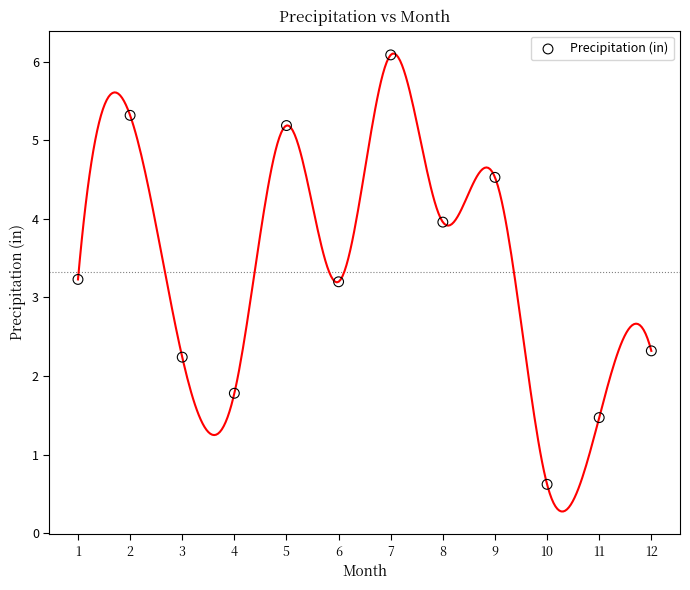

What is the average X value?

6.5